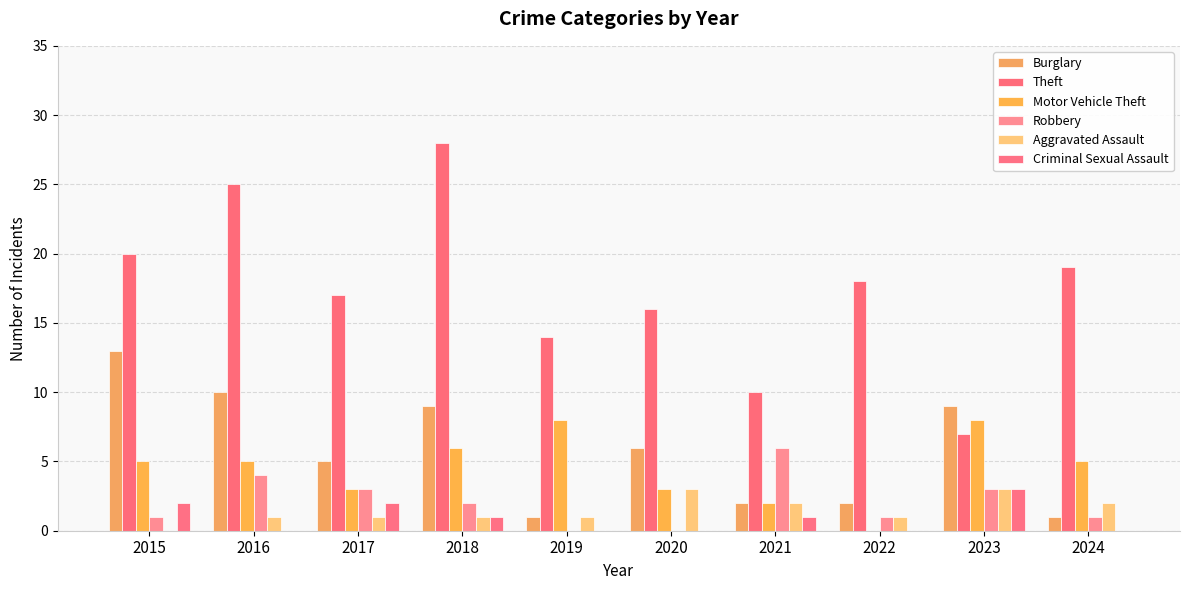

What are all the series names shown in the legend?

Burglary, Theft, Motor Vehicle Theft, Robbery, Aggravated Assault, Criminal Sexual Assault